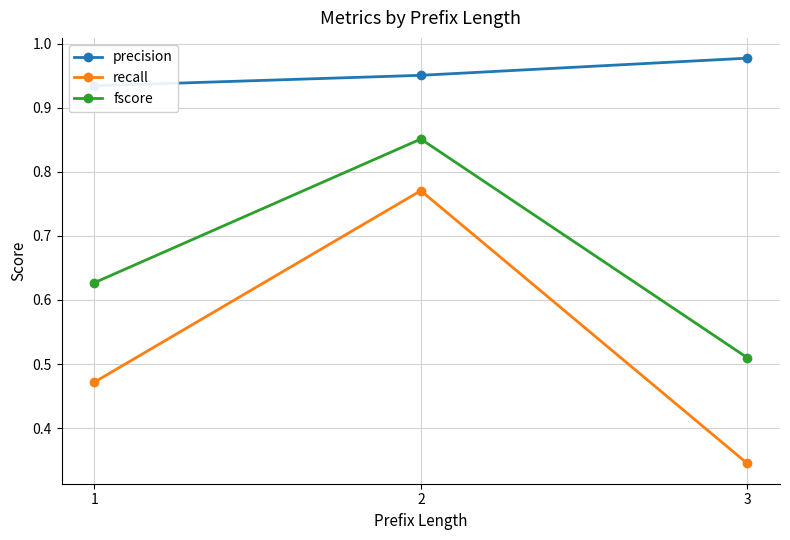

At which label is recall closest to 0?

3